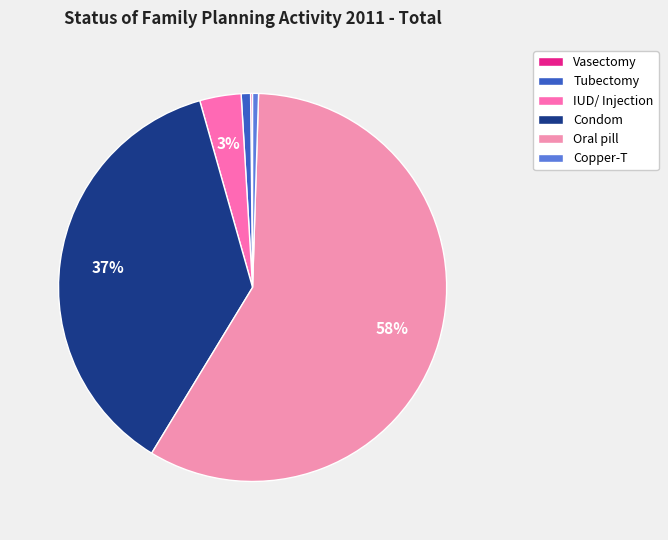

How many slices are in this pie chart?

6